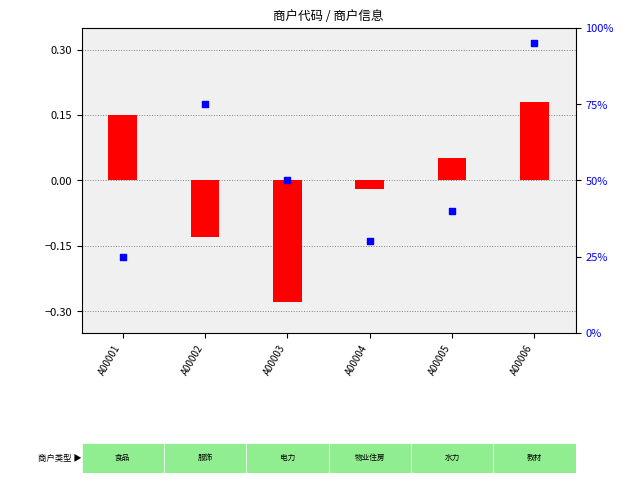

Which series has the largest Y range (max minus min)?

percentile rank within the sample